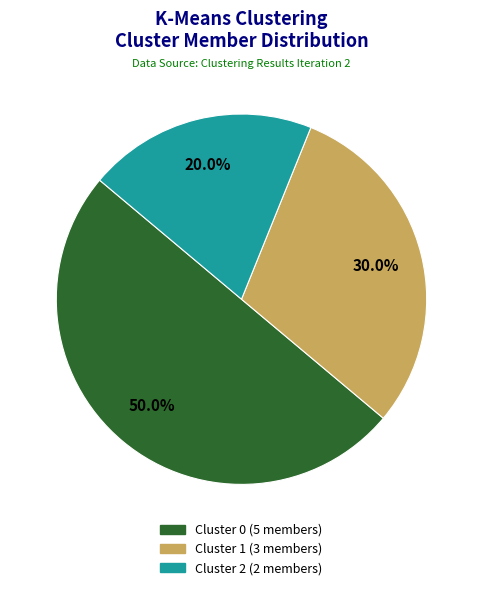

To the nearest percent, what is the difference between the Cluster 0 and Cluster 1 slice percentages?

20%